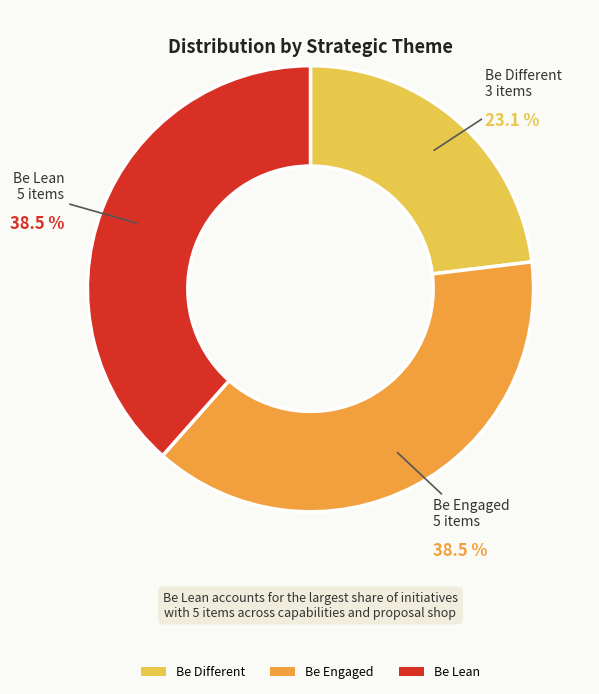

How many slices are in this pie chart?

3